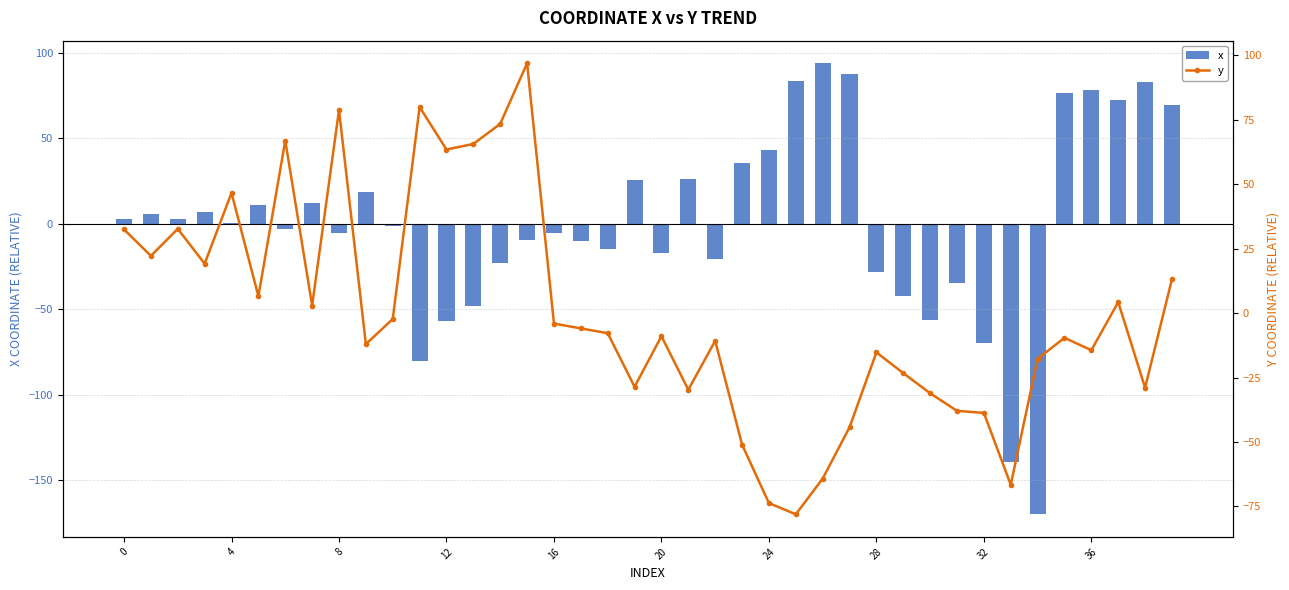

Reading right to left, list all the values displayed in this chart.

x: 69.5	82.9	72.3	78.3	76.7	-170.1	-139.4	-69.8	-34.8	-56.6	-42.3	-28.3	87.8	94.1	83.6	43.3	35.4	-20.4	26.2	-17.3	25.7	-14.9	-10.3	-5.5	-9.2	-22.7	-48.2	-56.7	-80.1	-1.1	18.6	-5.4	12.2	-3.0	11.0	0.3	6.9	2.6	5.9	2.6
y: 13.2	-29.0	4.3	-14.4	-9.6	-17.7	-66.6	-38.7	-37.9	-31.1	-23.3	-15.3	-44.4	-64.2	-78.1	-73.7	-51.0	-10.8	-29.7	-9.0	-28.6	-7.8	-5.9	-4.1	97.0	73.4	65.7	63.5	80.0	-2.3	-12.0	78.8	2.9	67.0	6.5	46.7	19.2	32.7	22.2	32.5